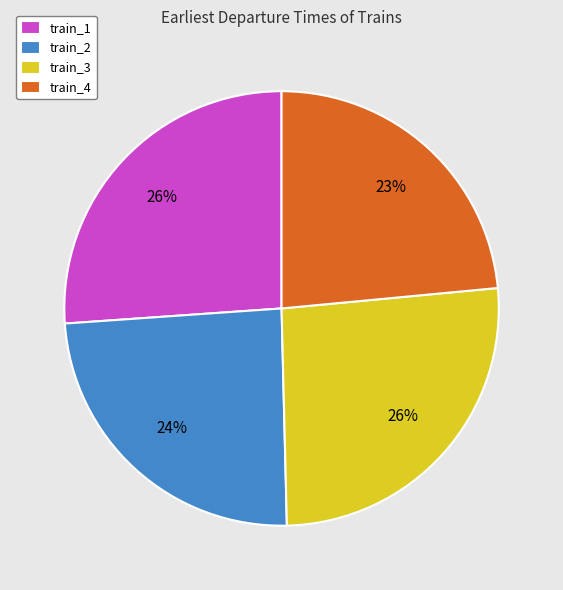

True or false: train_1 accounts for 26% of the total.

True